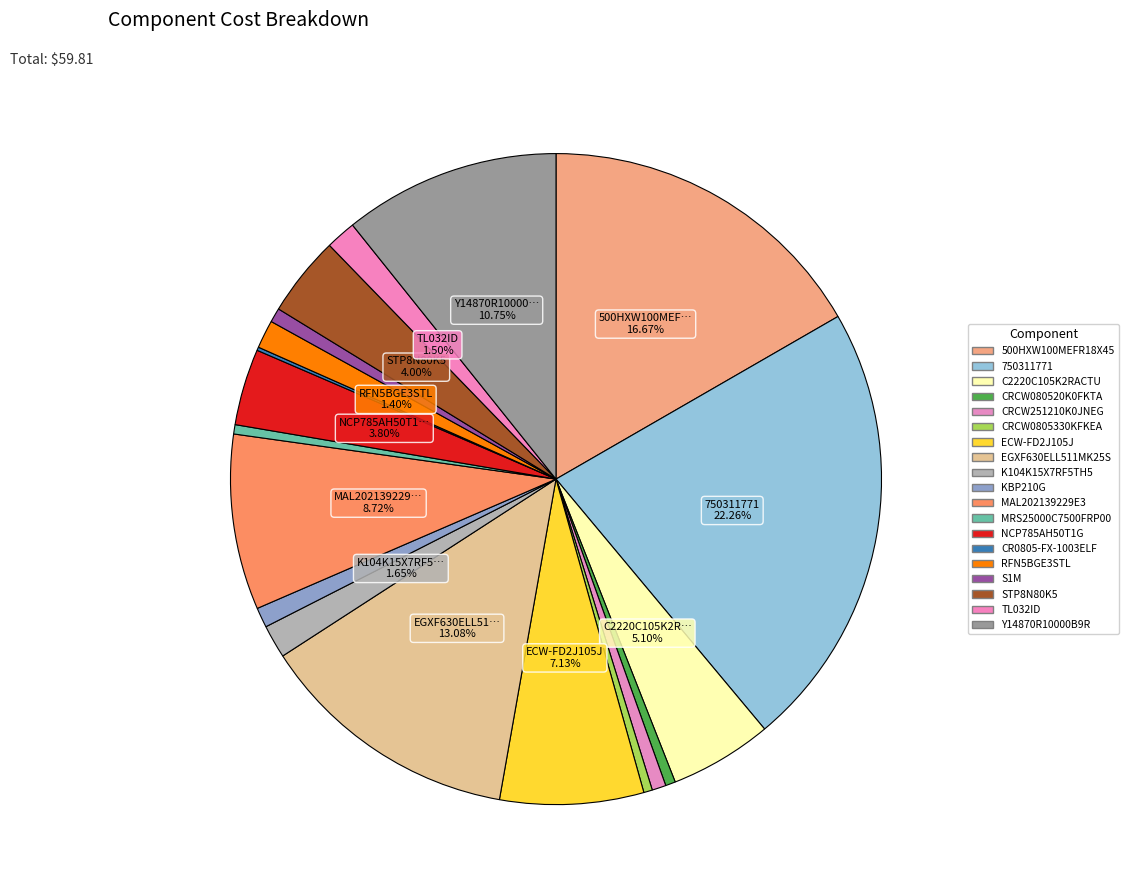

To the nearest percent, what portion does 750311771 represent?

22%